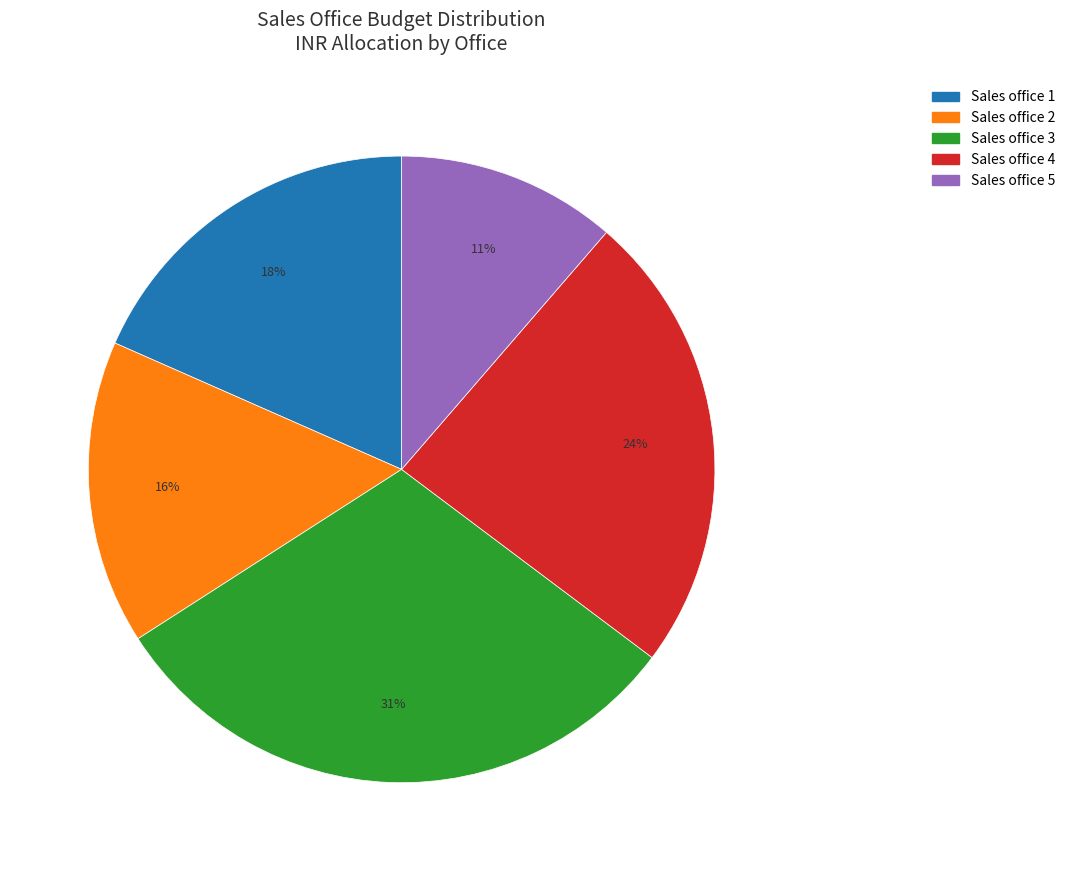

What is the largest slice in the pie chart?

Sales office 3